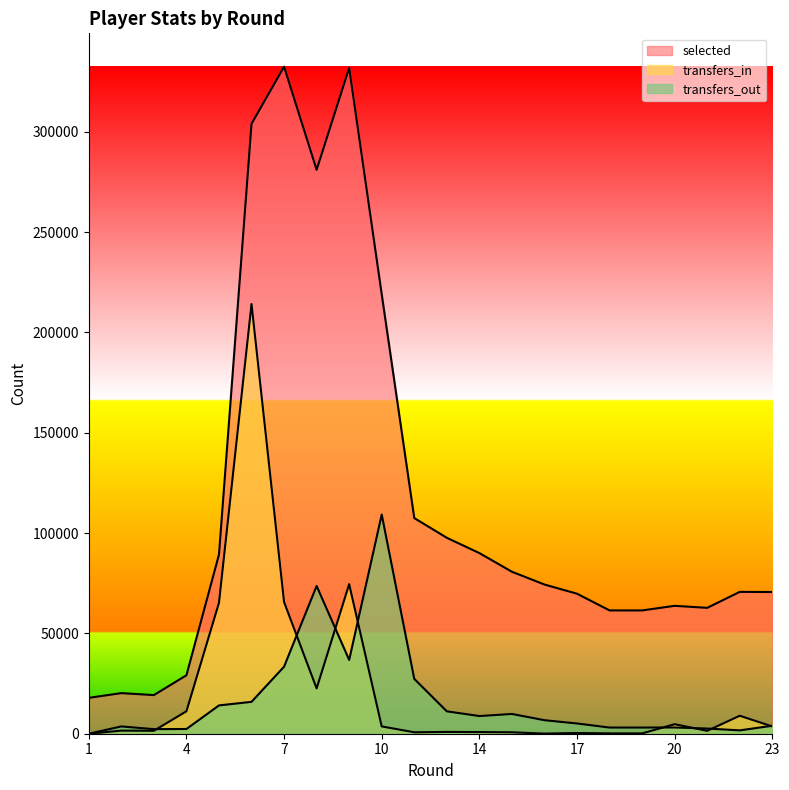

Which series ends up on top after the final intersection of transfers_in and transfers_out?

transfers_out